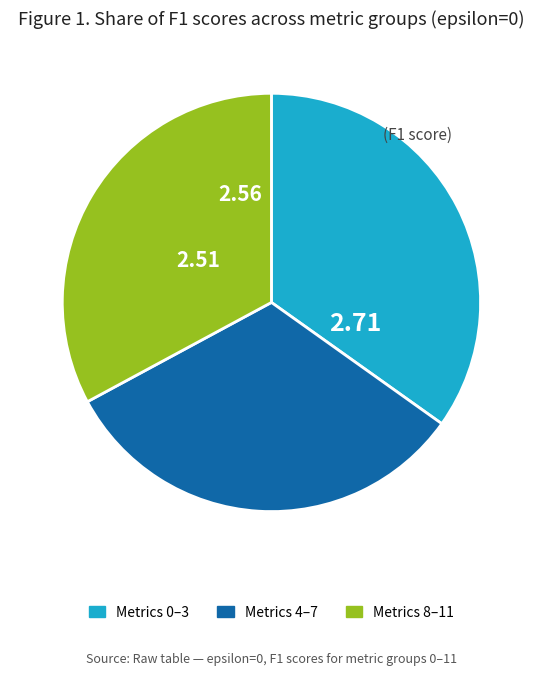

Is there any slice that represents more than half of the pie?

No